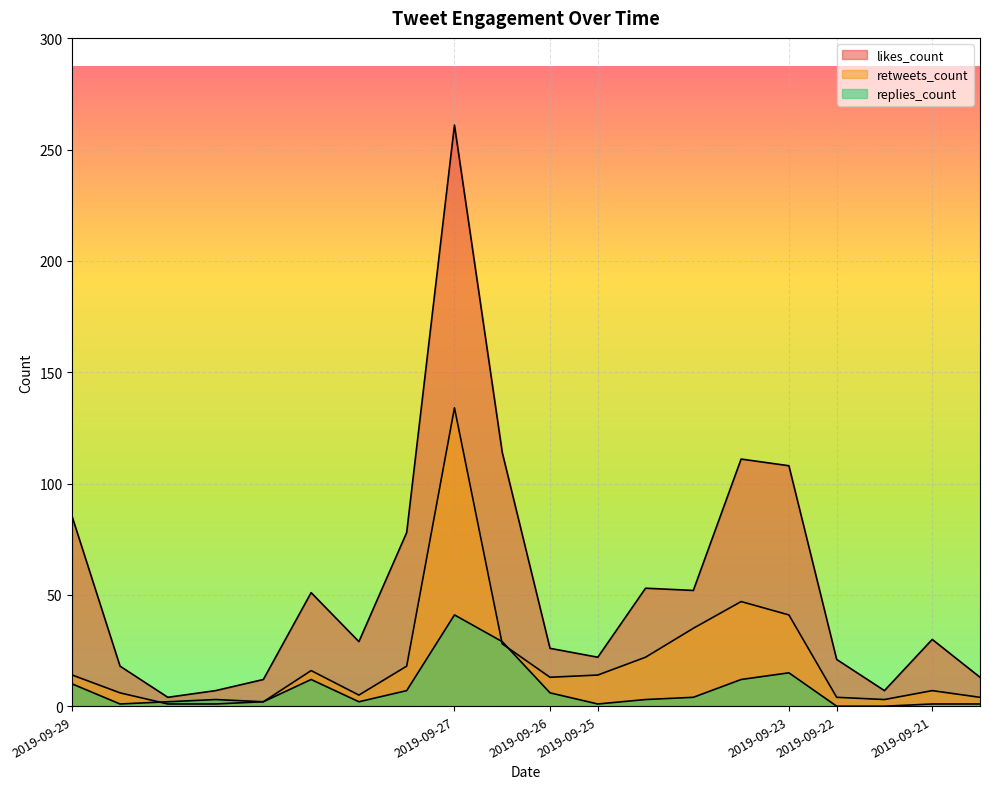

List the labels in order of replies_count value, smallest first.

2019-09-22, 2019-09-22, 2019-09-29, 2019-09-25, 2019-09-21, 2019-09-21, 2019-09-29, 2019-09-29, 2019-09-29, 2019-09-29, 2019-09-25, 2019-09-25, 2019-09-26, 2019-09-29, 2019-09-29, 2019-09-29, 2019-09-25, 2019-09-23, 2019-09-27, 2019-09-27